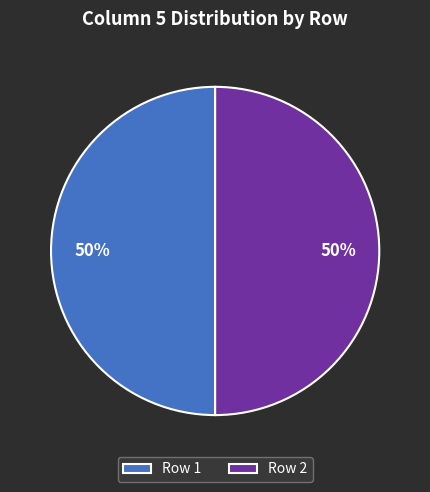

The Row 2 slice represents 35% of the pie. True or false?

False